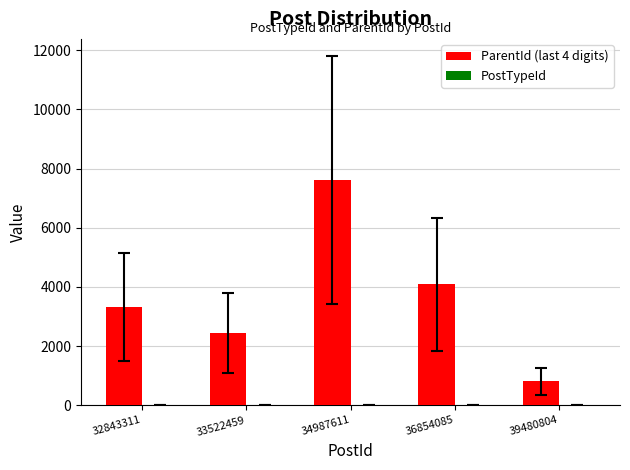

What is the maximum value shown in the chart?

7611